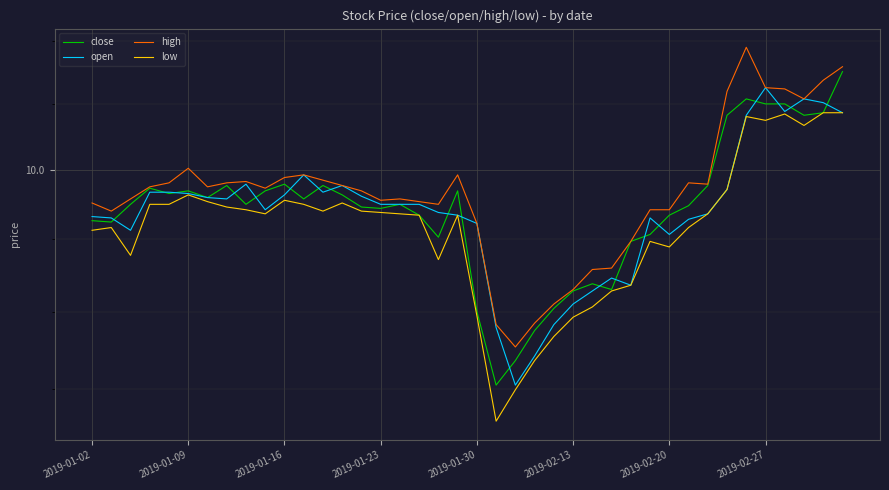

What position from the right is 17?

23